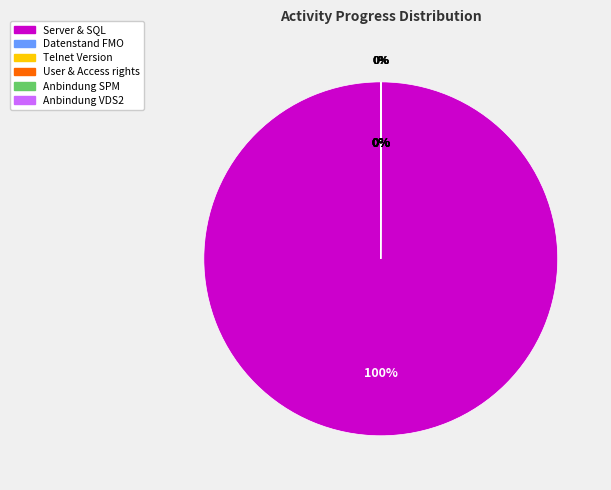

Is it true that Server & SQL is 99% of the pie?

False